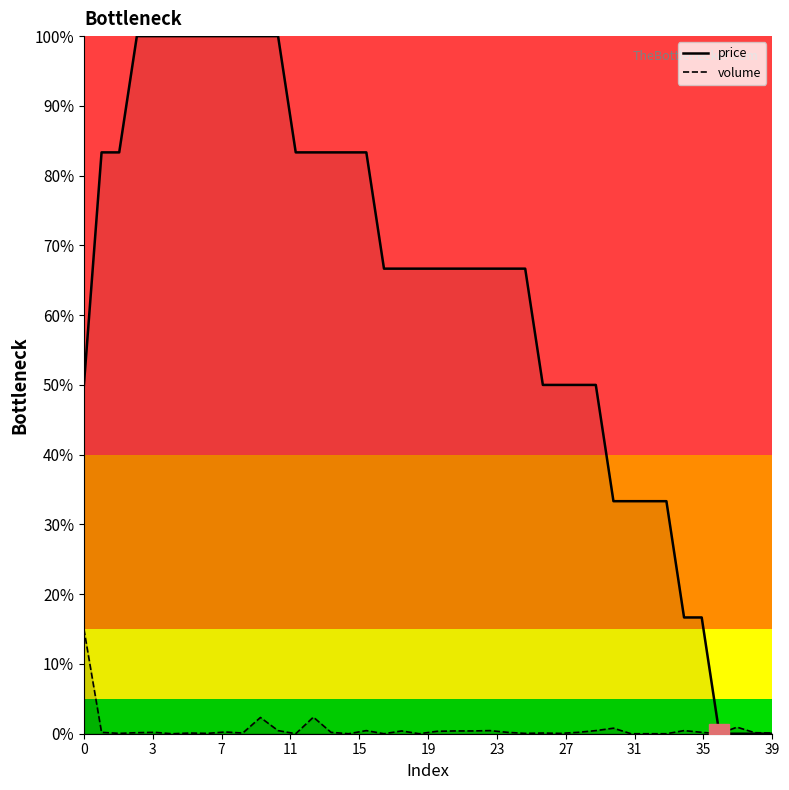

What is the value of the price point at the 31st from the left?

0.3